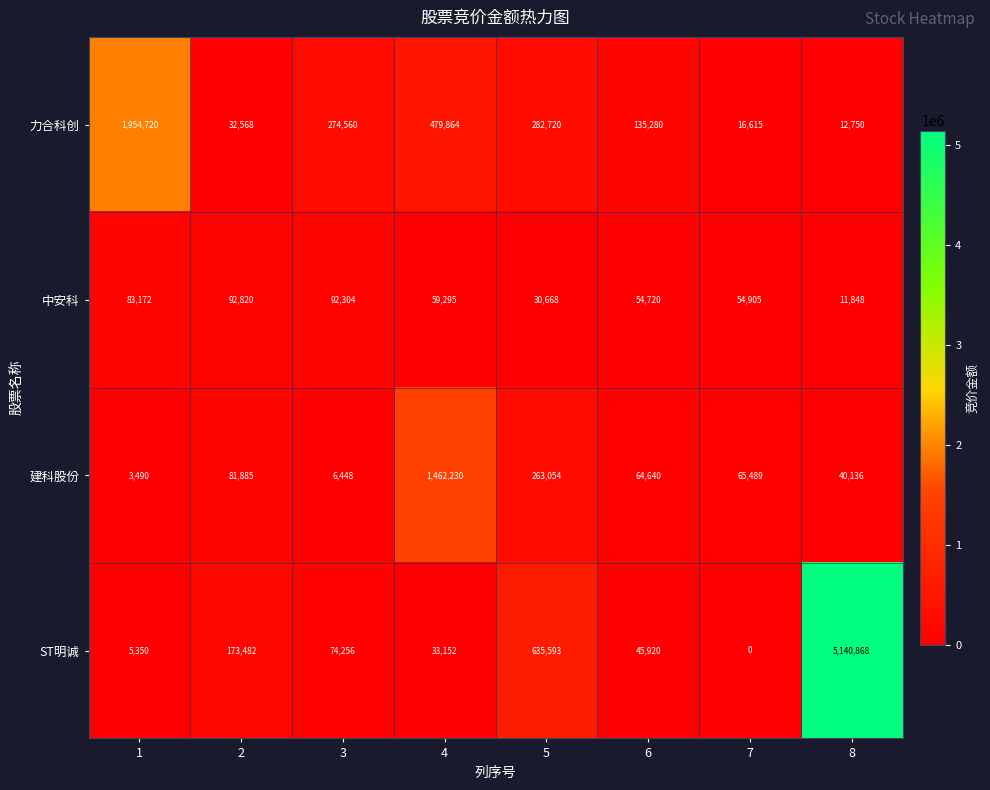

How many data points in 中安科 are less than 59295?

4